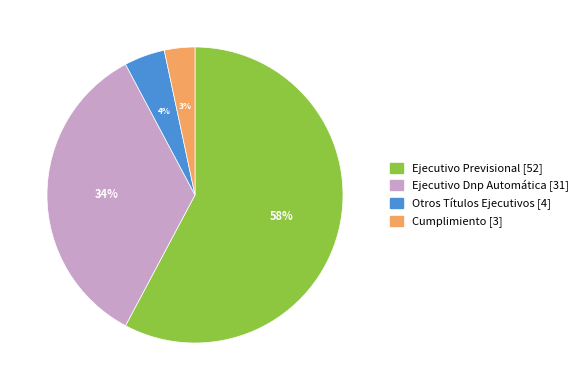

What is the majority slice?

Ejecutivo Previsional